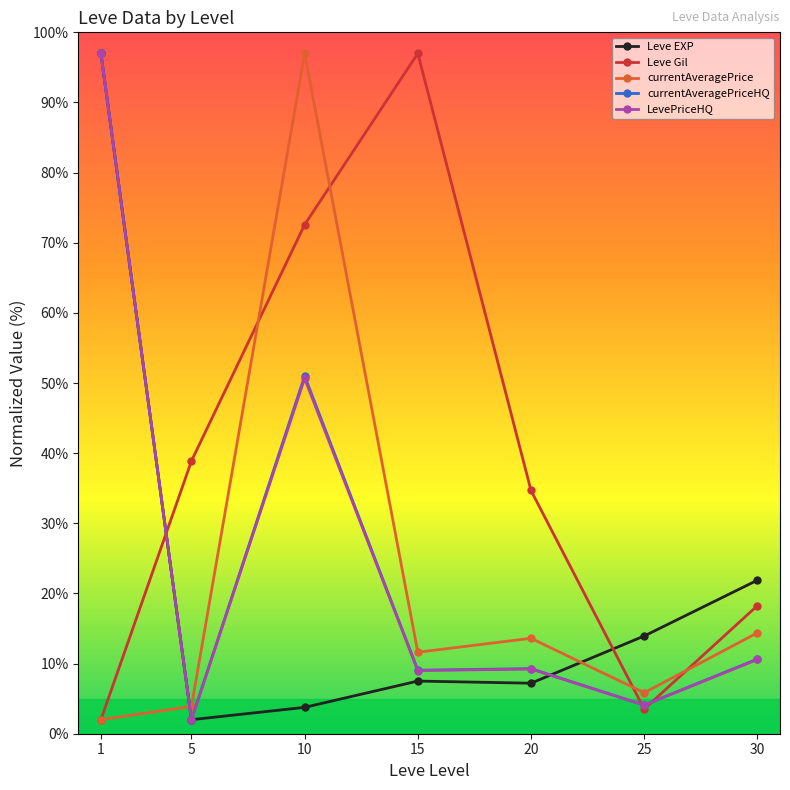

Reading right to left, list all the values displayed in this chart.

Leve EXP: 21.9	13.9	7.2	7.5	3.8	2.0	97.0
Leve Gil: 18.3	3.5	34.7	97.0	72.6	38.9	2.0
currentAveragePrice: 14.4	5.8	13.6	11.6	97.0	3.9	2.0
currentAveragePriceHQ: 10.6	4.1	9.3	9.1	51.0	2.0	97.0
LevePriceHQ: 10.6	4.1	9.2	9.0	50.6	2.0	97.0